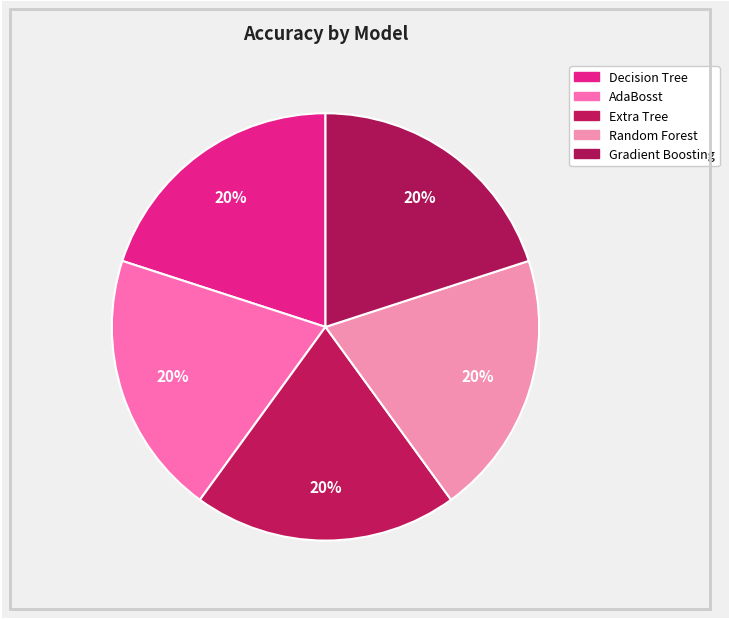

How many segments does this pie chart have?

5